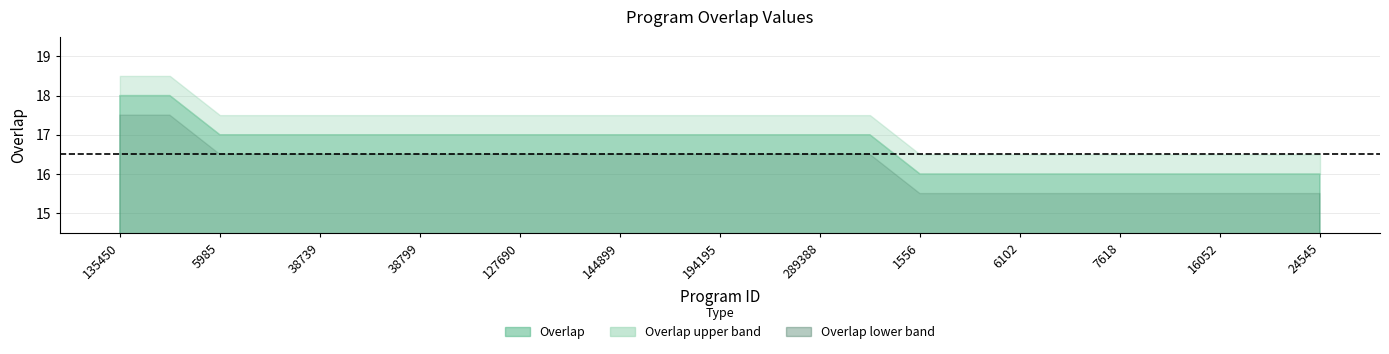

How many lines are shown in the chart?

1